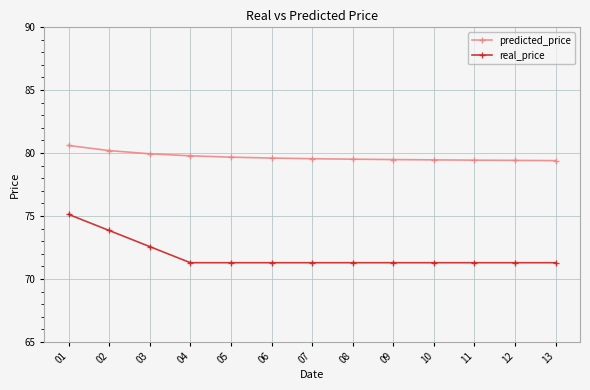

At 04, list the series in order from smallest to largest.

real_price, predicted_price